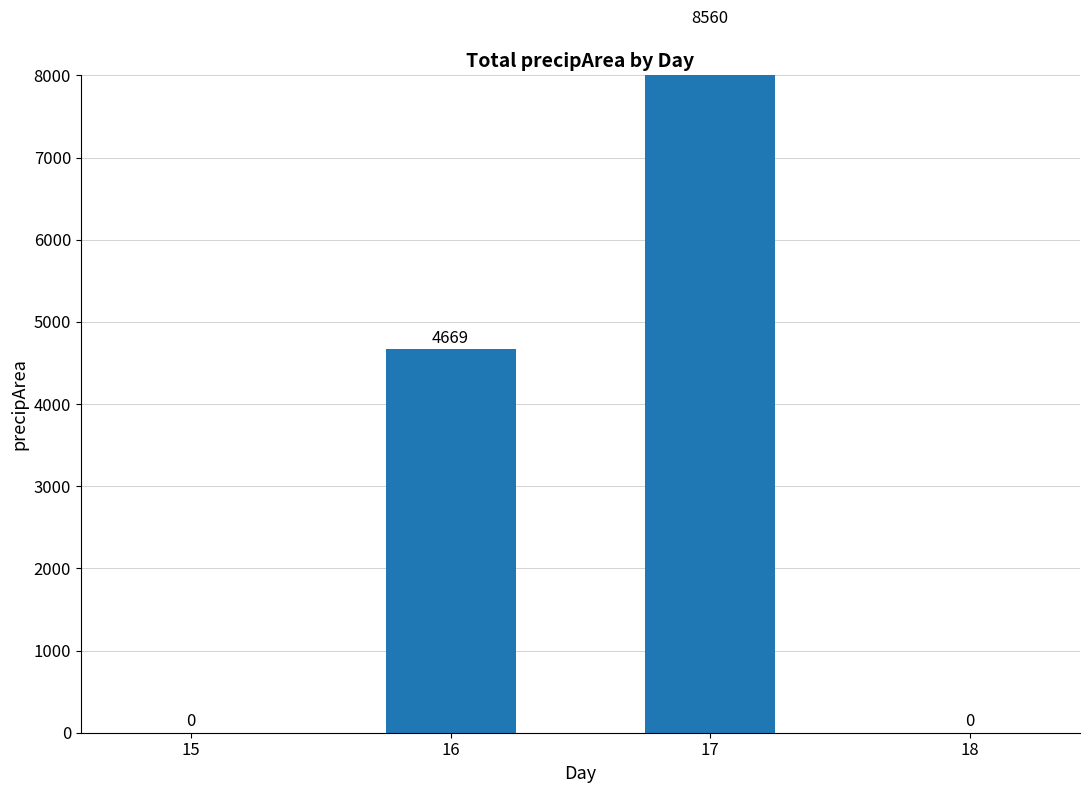

Is it true that the value at 17 is 8560?

True